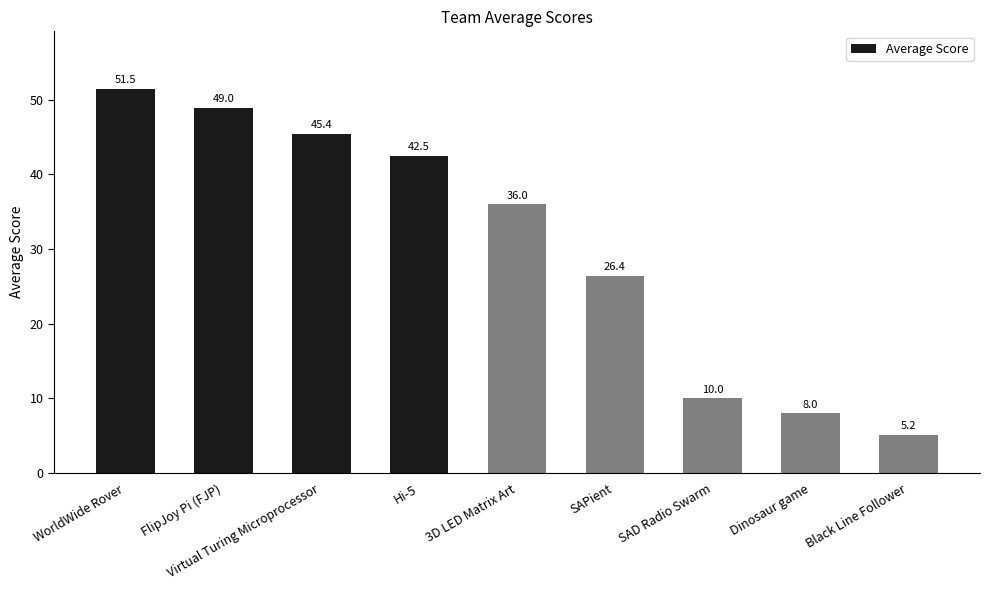

What is the difference between the maximum and second lowest values?

43.5